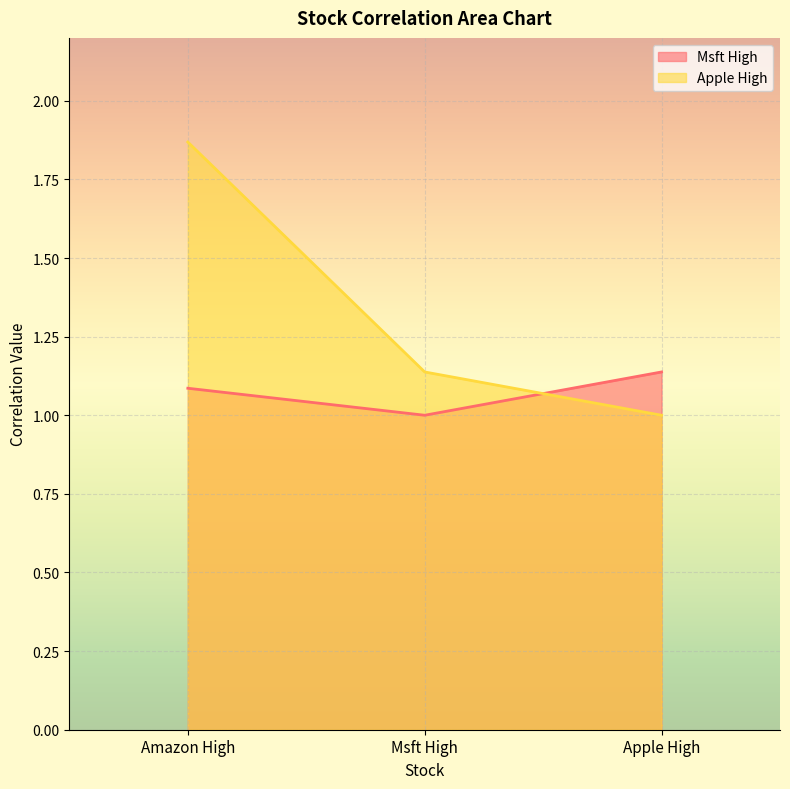

Between Apple High and Msft High, which is larger?

Apple High